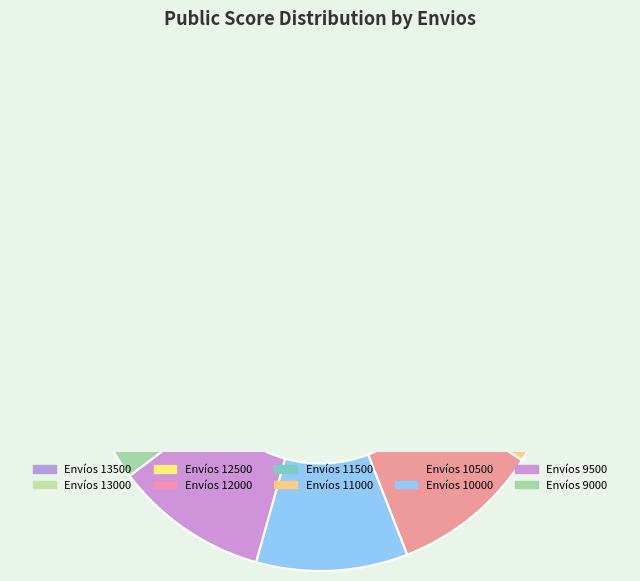

What percentage do 13000 and 13500 together represent?

19.4%